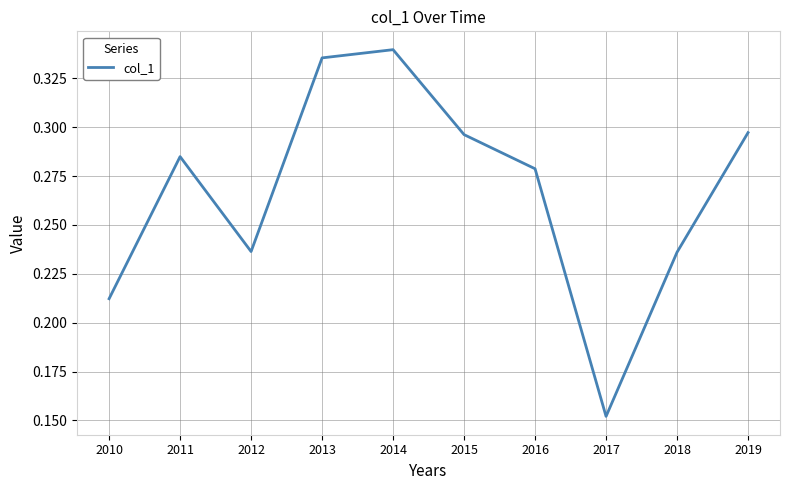

At which category does the data reach its first local peak?

2011